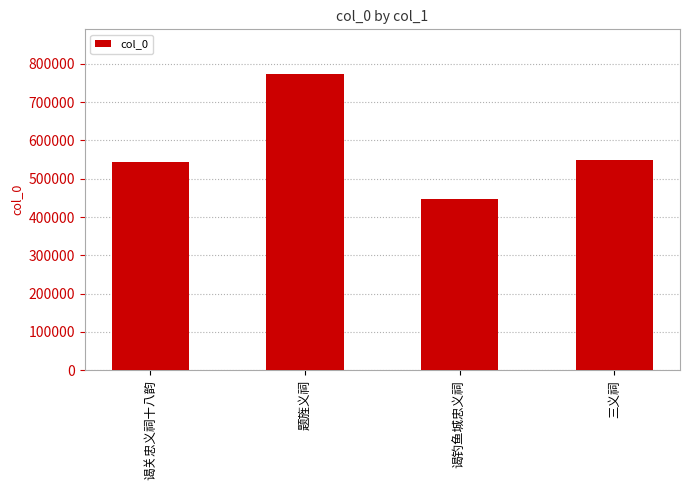

Reading right to left, what are all the values shown in this chart?

548469	447507	774103	544617